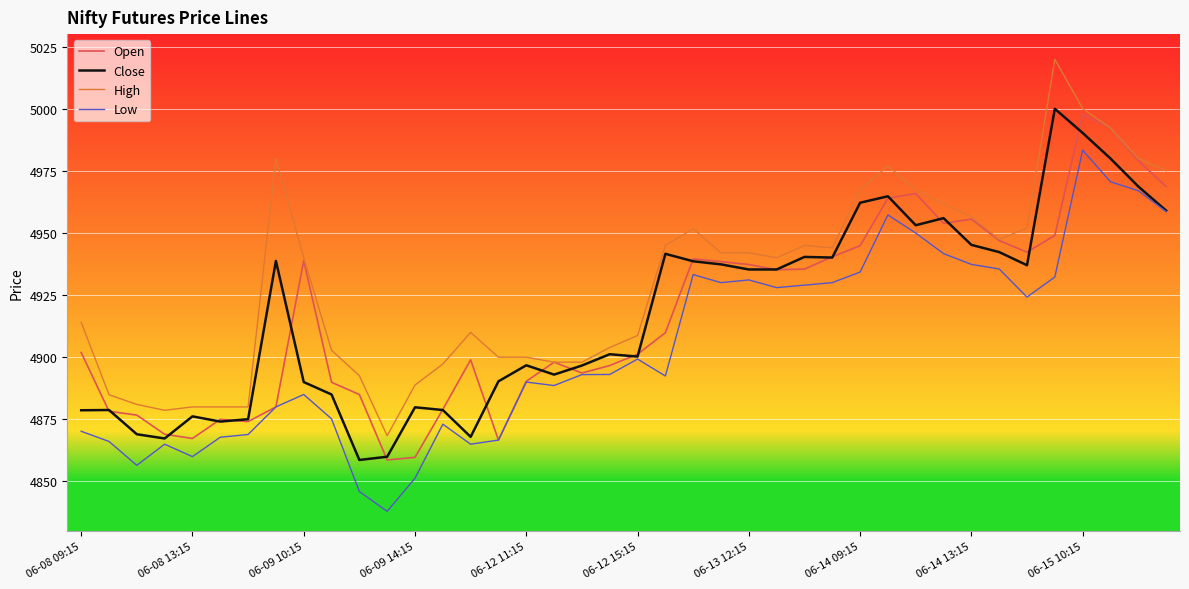

Rank the series by their maximum value, from highest to lowest.

High, Close, Open, Low